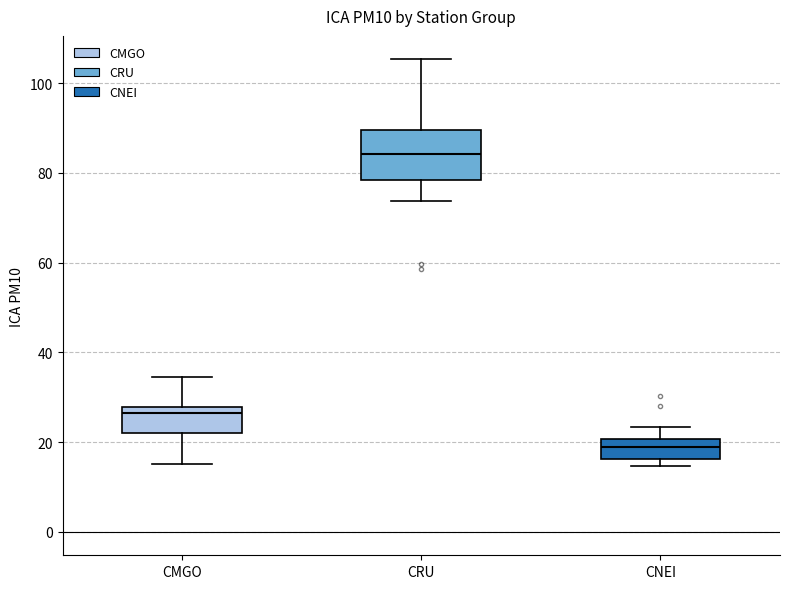

Comparing the boxes themselves (not the whiskers), which one is the tallest?

CRU